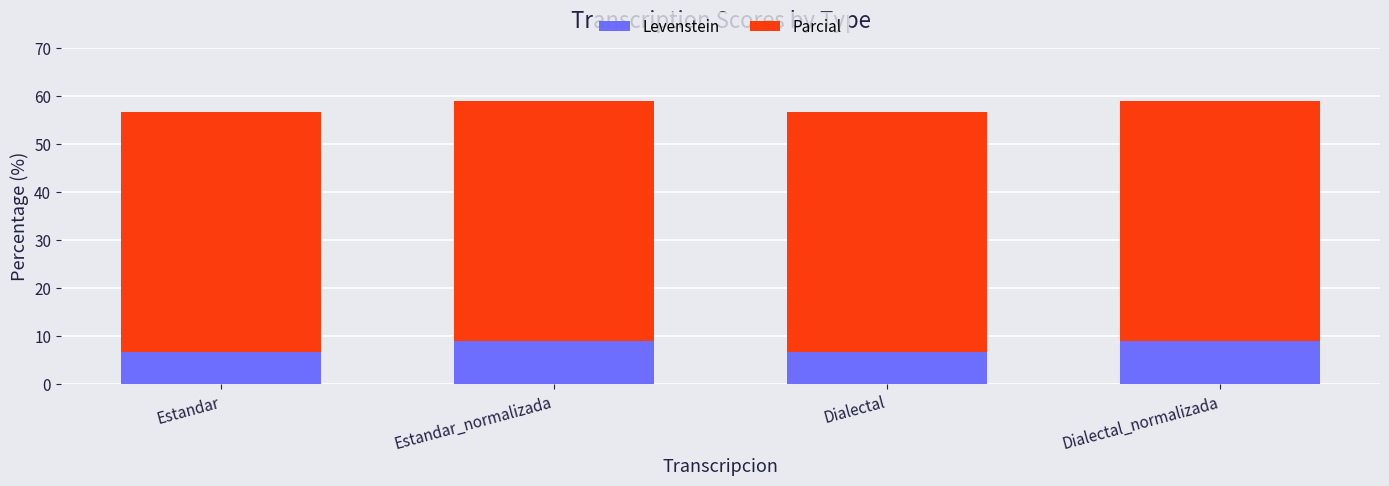

At which label does Levenstein first exceed 9?

Estandar_normalizada